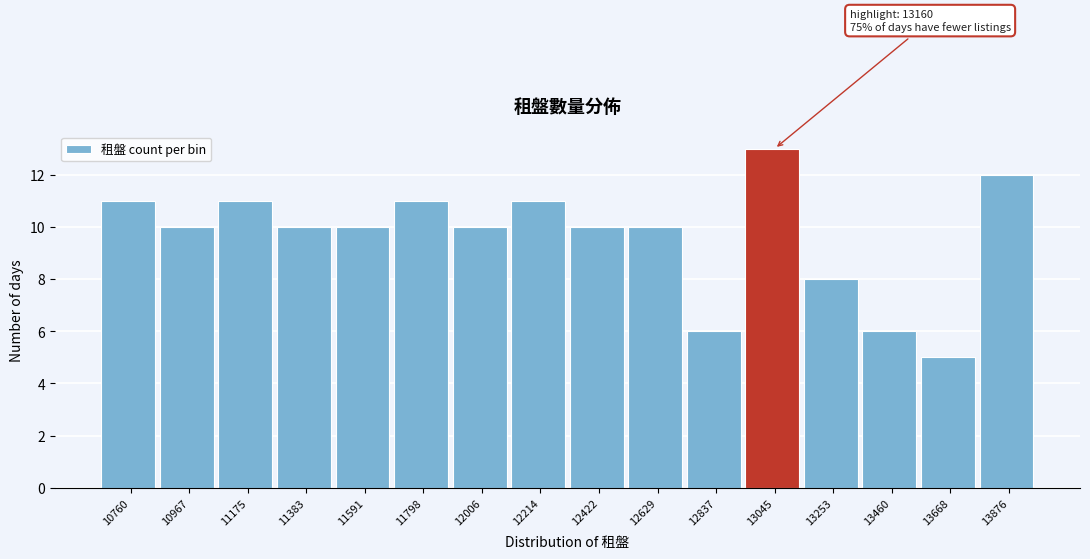

Reading left to right, what are all the values shown in this chart?

11	10	11	10	10	11	10	11	10	10	6	13	8	6	5	12